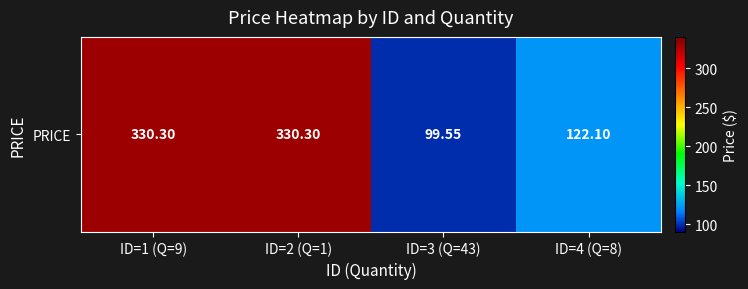

Reading right to left, transcribe all the data shown in this chart.

122.1	99.5	330.3	330.3